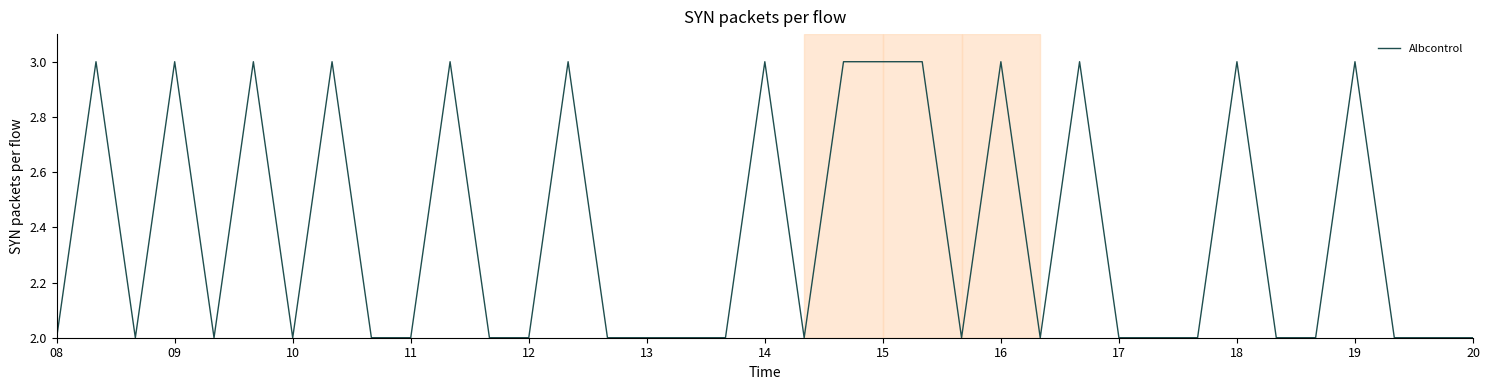

What is the maximum value shown in the chart?

3